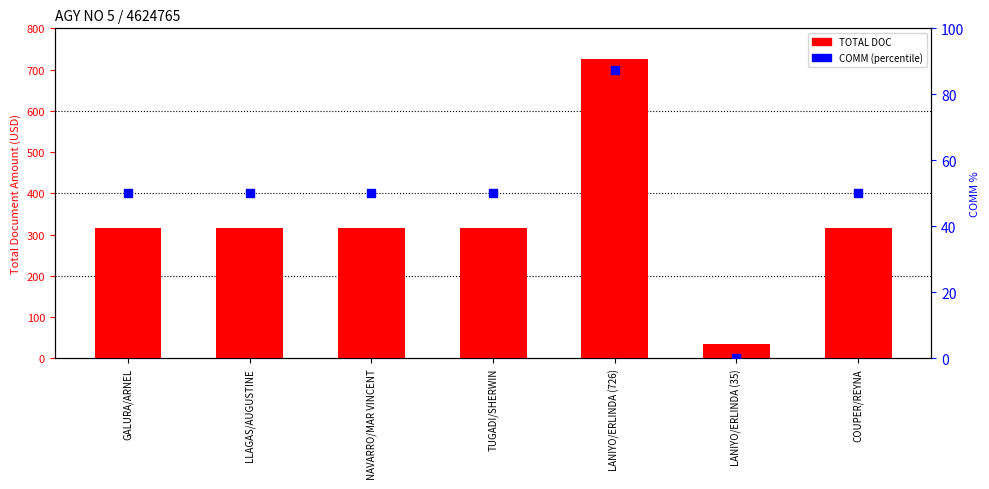

Which series has the largest total across all categories?

TOTAL DOC